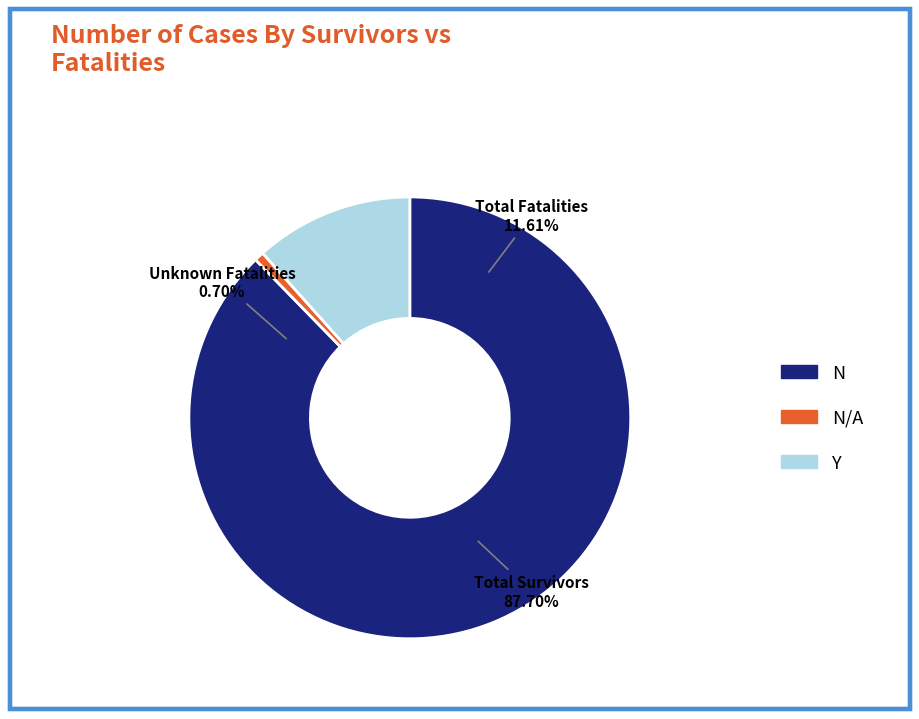

Is it true that countDied is 12% of the pie?

True